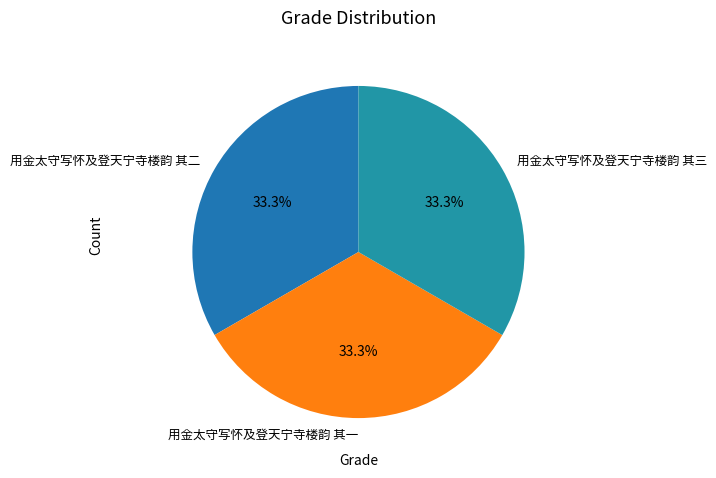

The 用金太守写怀及登天宁寺楼韵 其一 slice represents 33% of the pie. True or false?

True